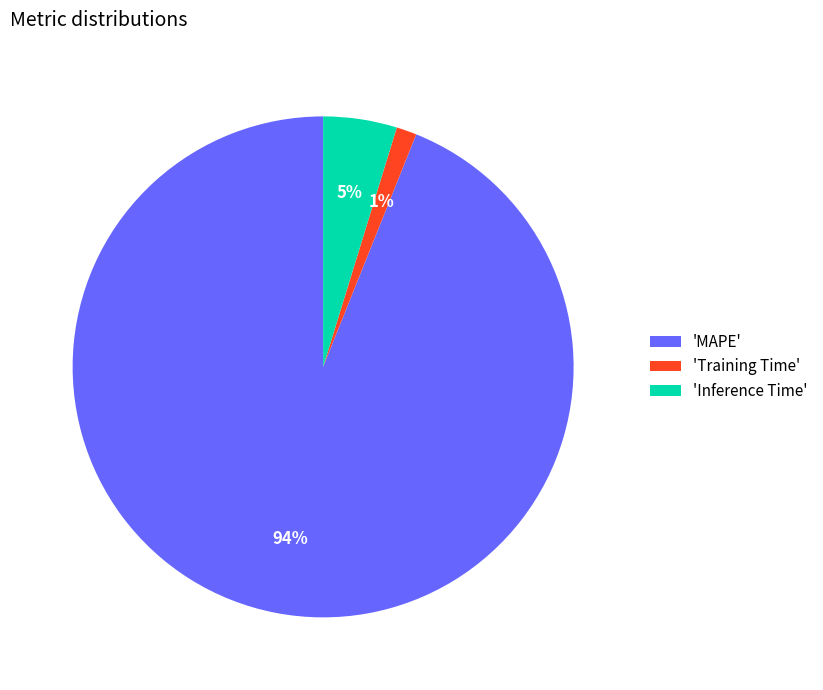

To the nearest percent, what is the combined percentage of 'Training Time' and 'Inference Time'?

6%